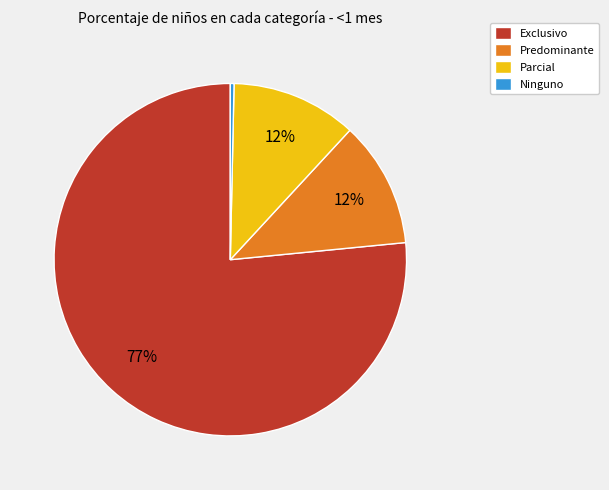

Is the sum of Exclusivo and Parcial greater than half?

Yes